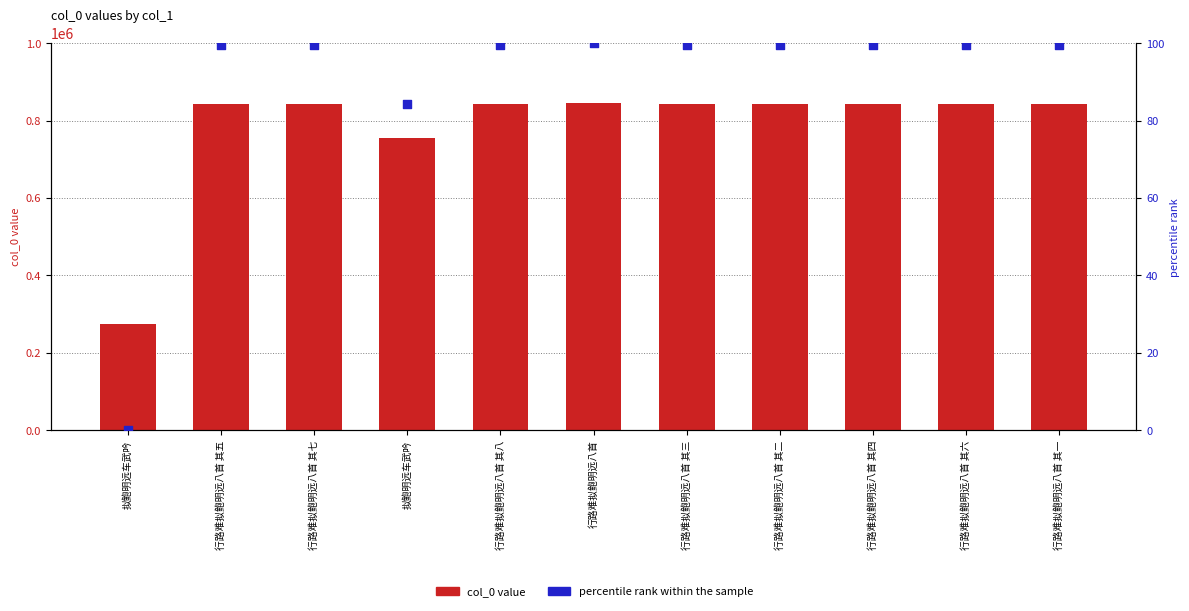

What is the total value across all series at 行路难拟鲍明远八首 其一?

841698.4